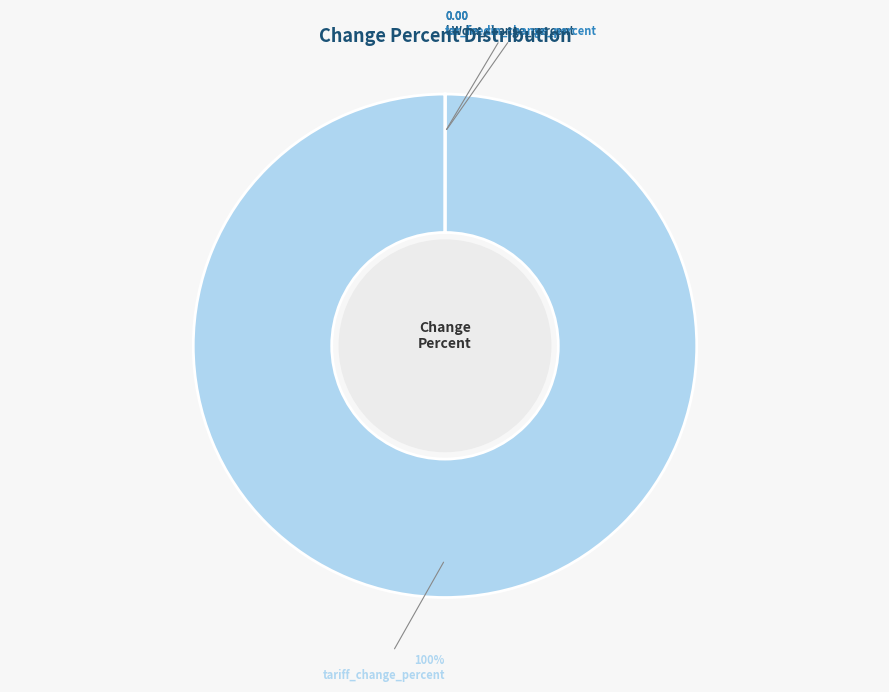

True or false: tariff_change_percent accounts for 100% of the total.

True